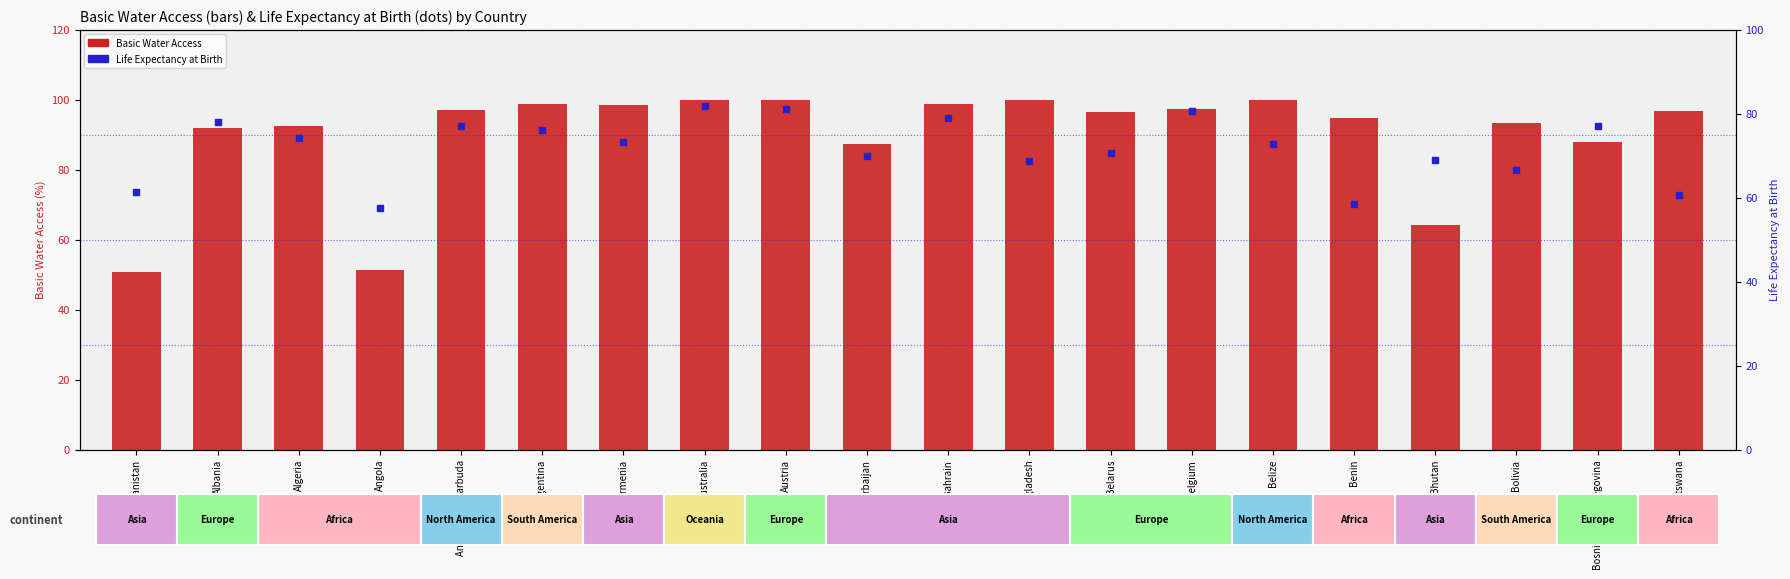

What are all the series names shown in the legend?

Basic Water Access, Life Expectancy at Birth